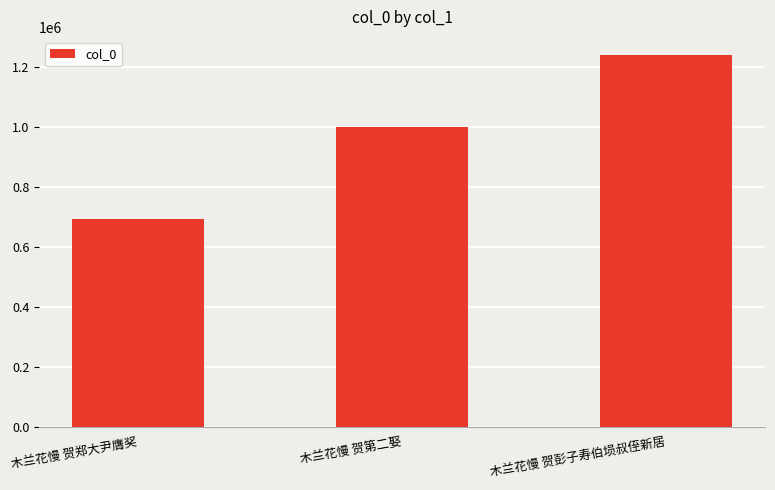

Reading left to right, extract all data points from this chart.

木兰花慢 贺郑大尹膺奖=694588	木兰花慢 贺第二娶=1000279	木兰花慢 贺彭子寿伯埙叔侄新居=1239023